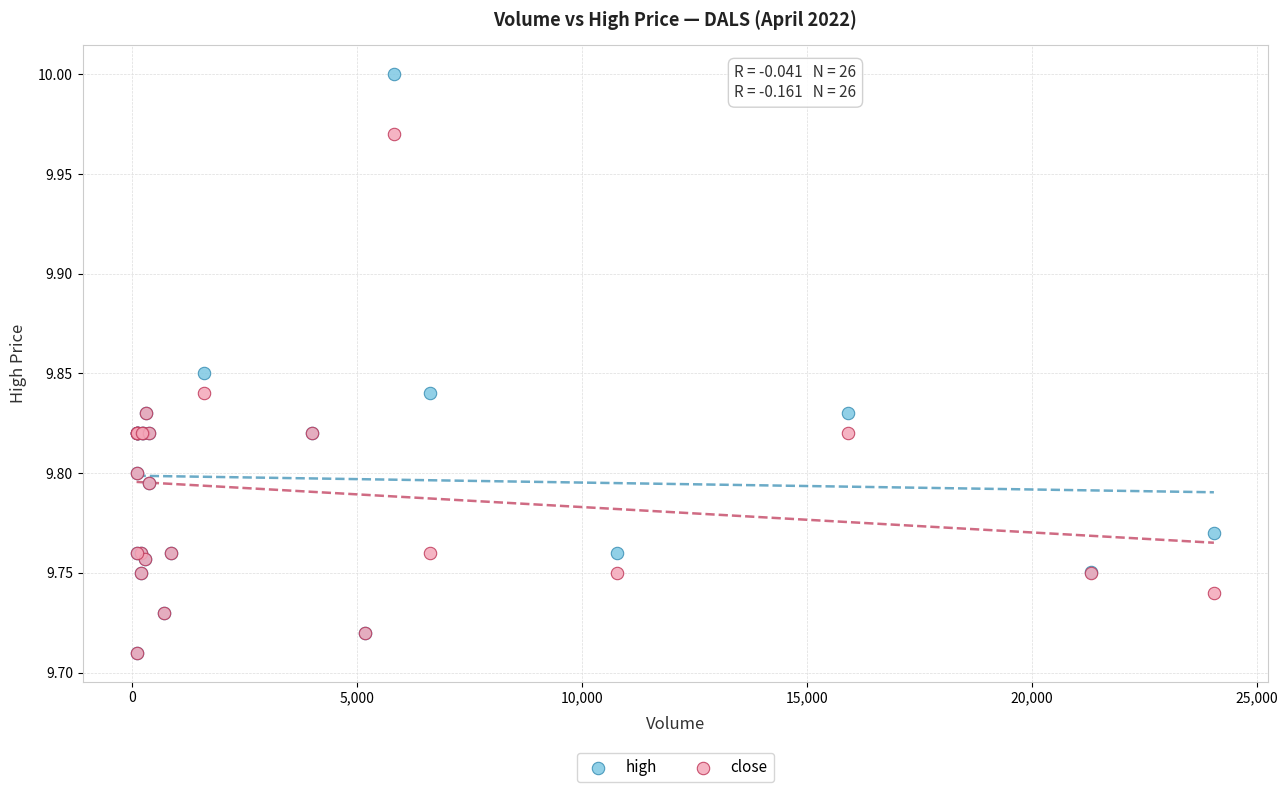

What are all the series names shown in the legend?

high, close